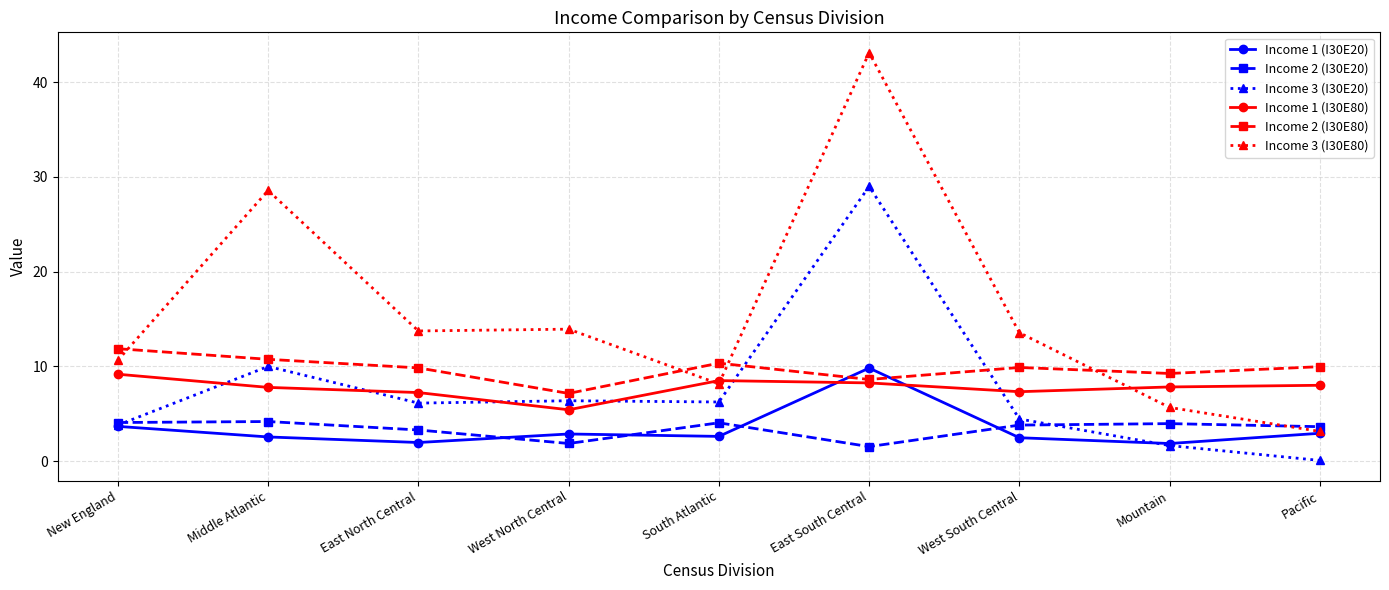

At how many categories does at least one series exceed 2?

9